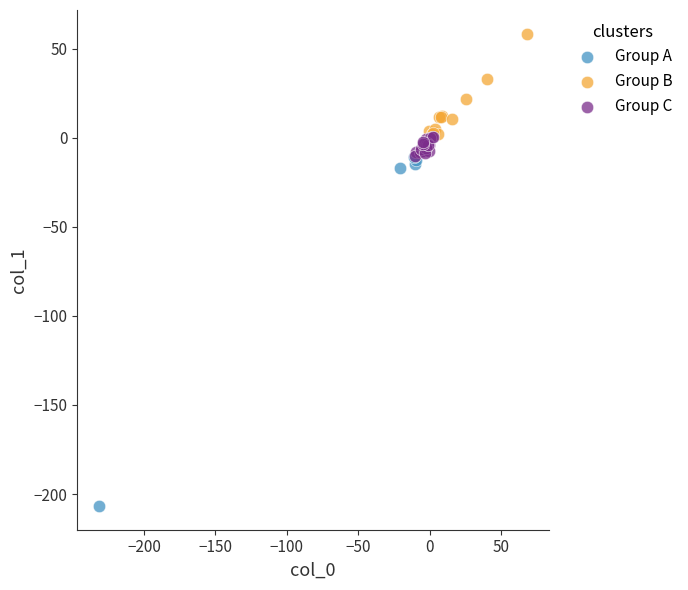

Which series contains the highest Y value?

Group B